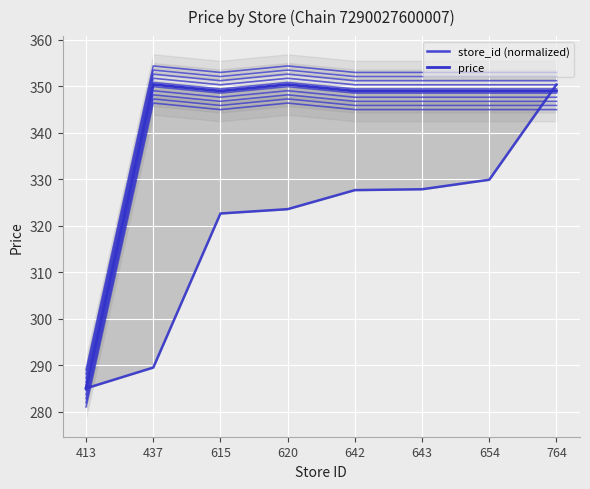

What is the difference between the second highest and second lowest values in the price series?

1.4